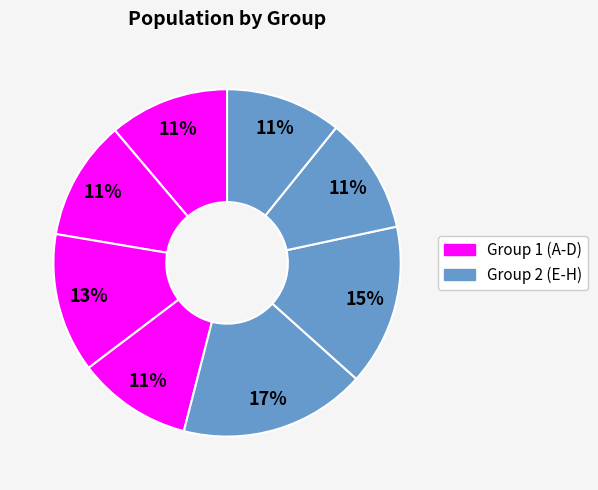

Rank the categories by value from lowest to highest.

D, H, G, B, A, C, F, E